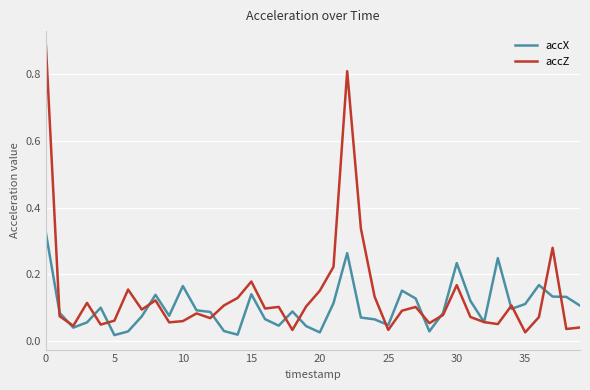

Which series has the largest total across all categories?

accZ